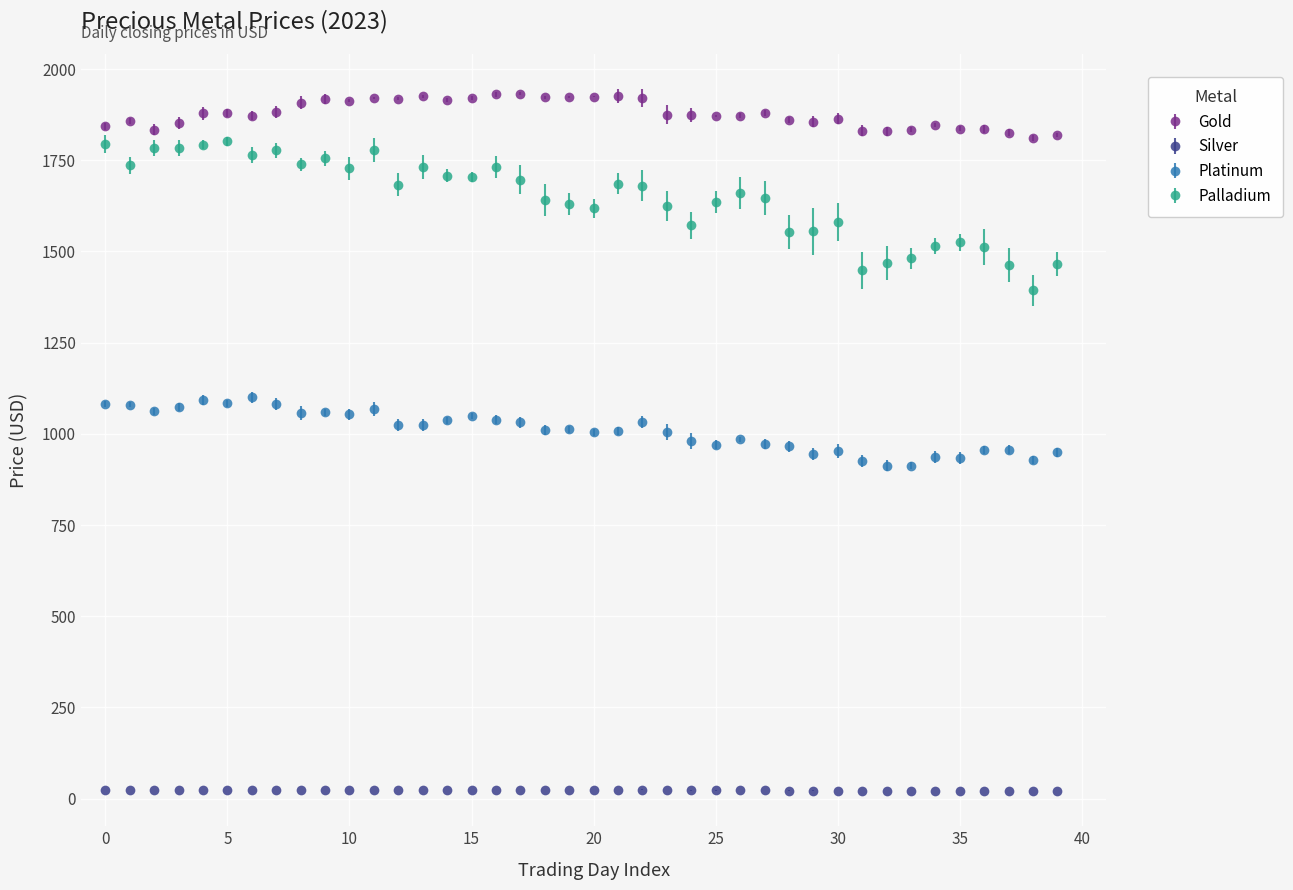

Which series has the largest range (max minus min)?

Palladium